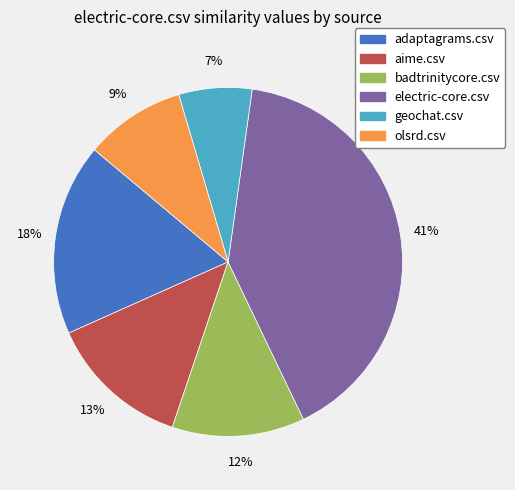

The adaptagrams.csv slice represents 31% of the pie. True or false?

False